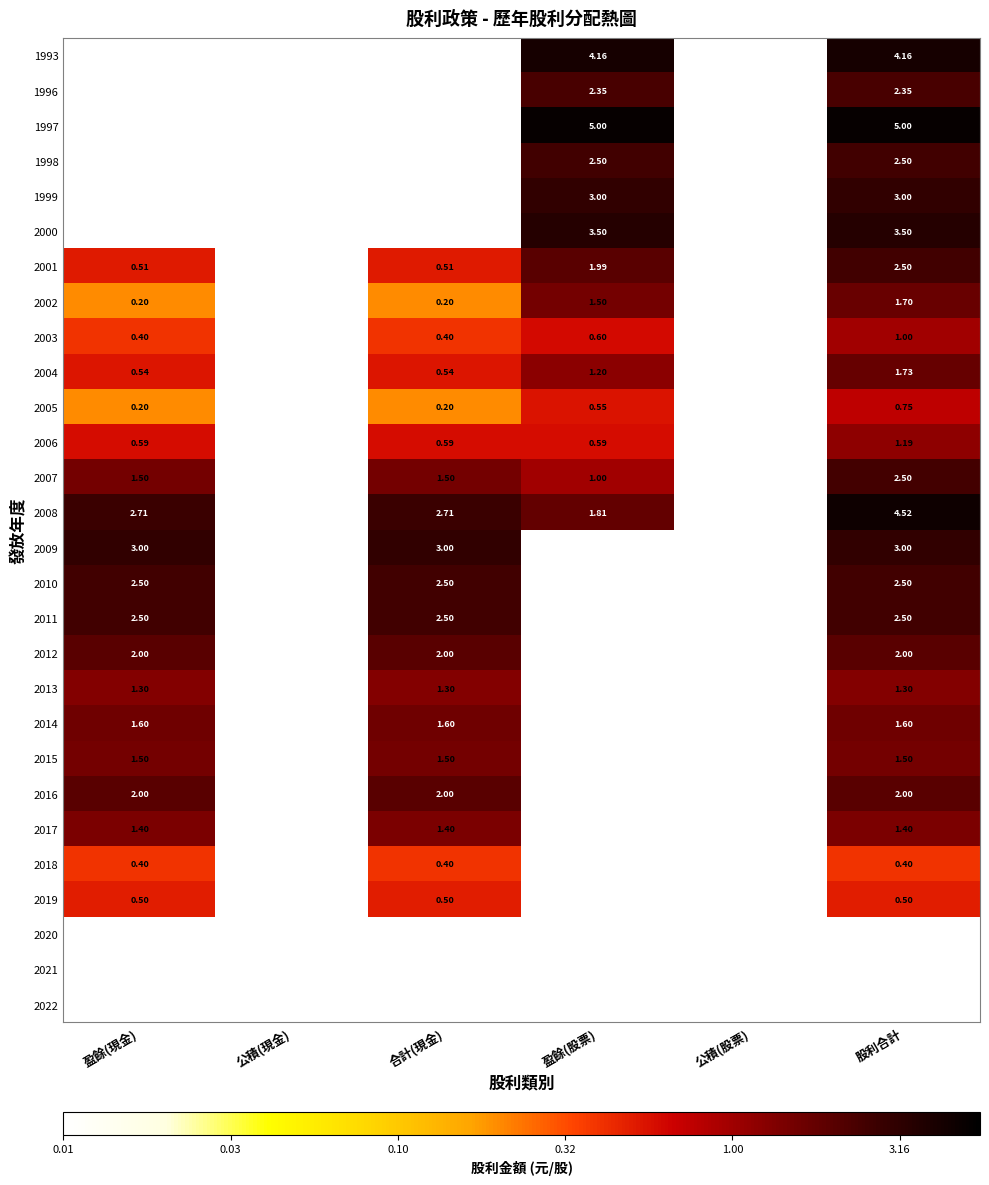

Is it true that 2019 equals -2.7 at 公積(現金)?

False